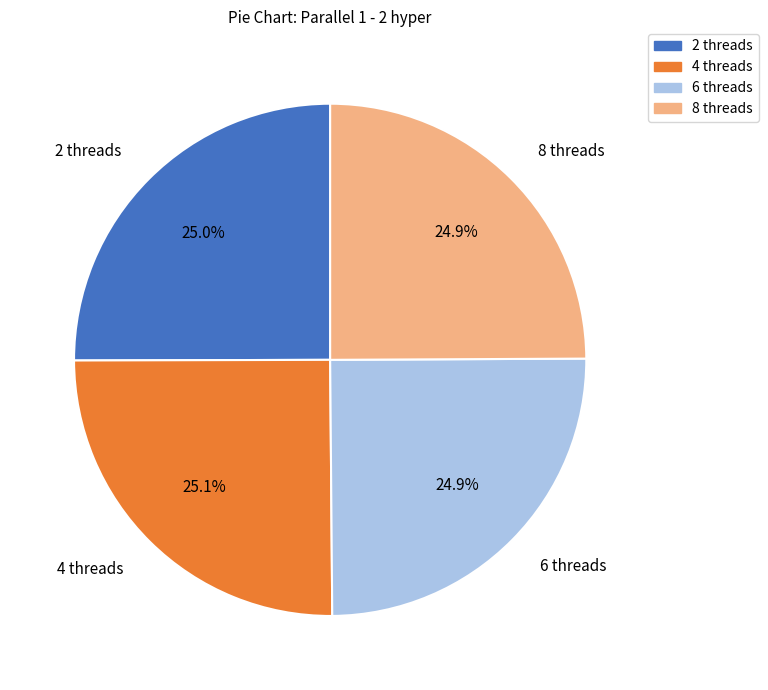

How much of the chart is everything except 8 threads?

75.1%